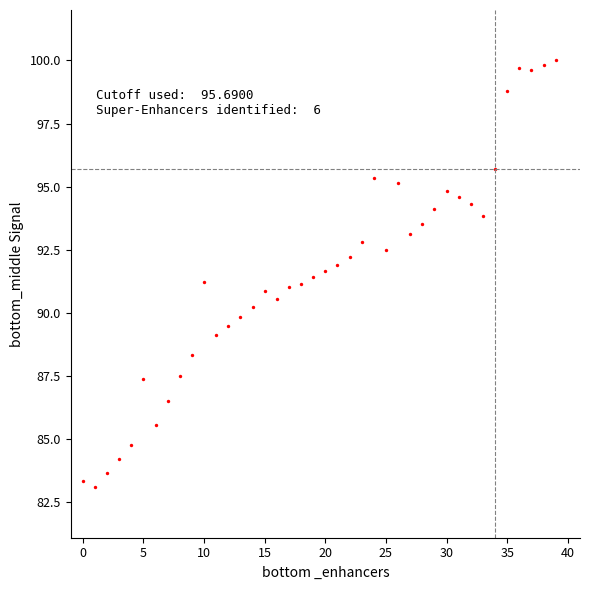

What is the range of Y values (max minus min)?

16.9